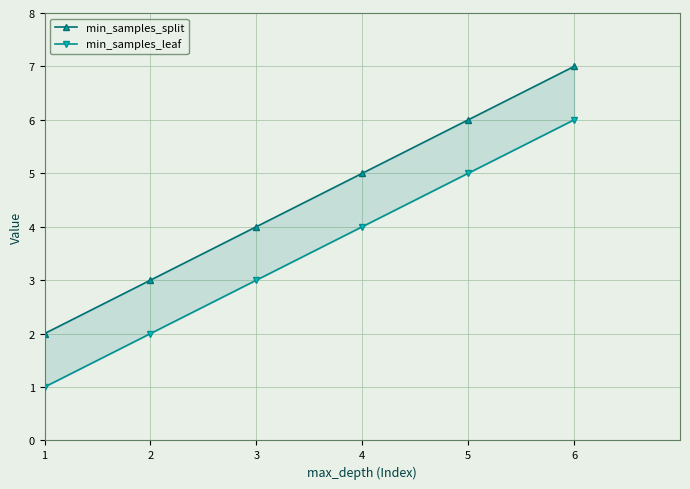

Which has a higher value, 3 or 5?

5